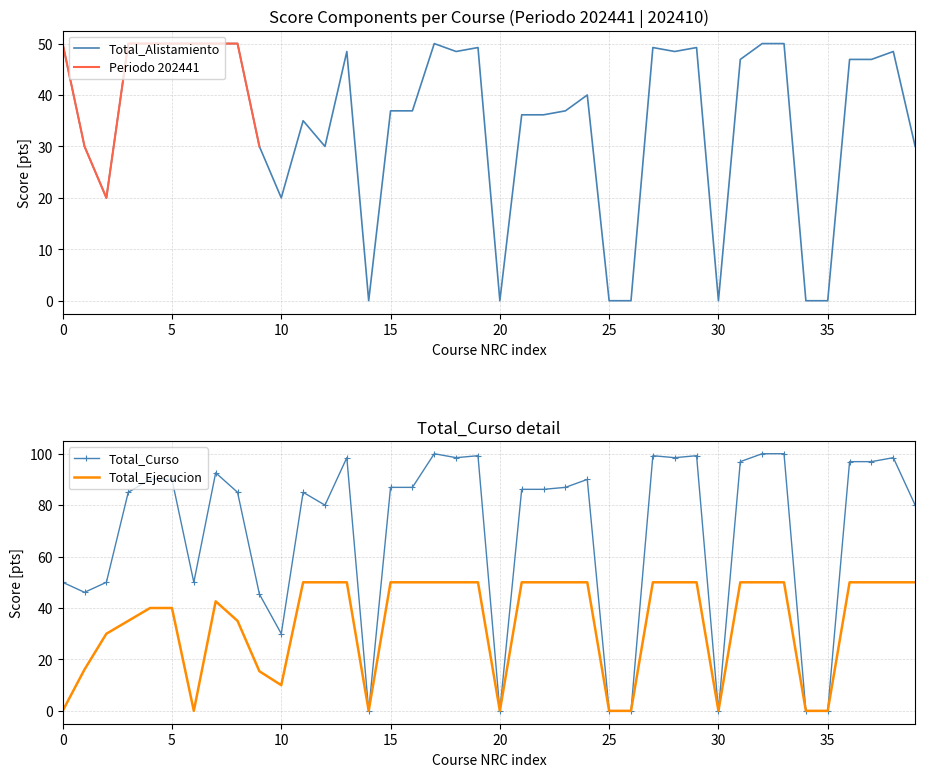

What is the greatest value displayed?

100.0